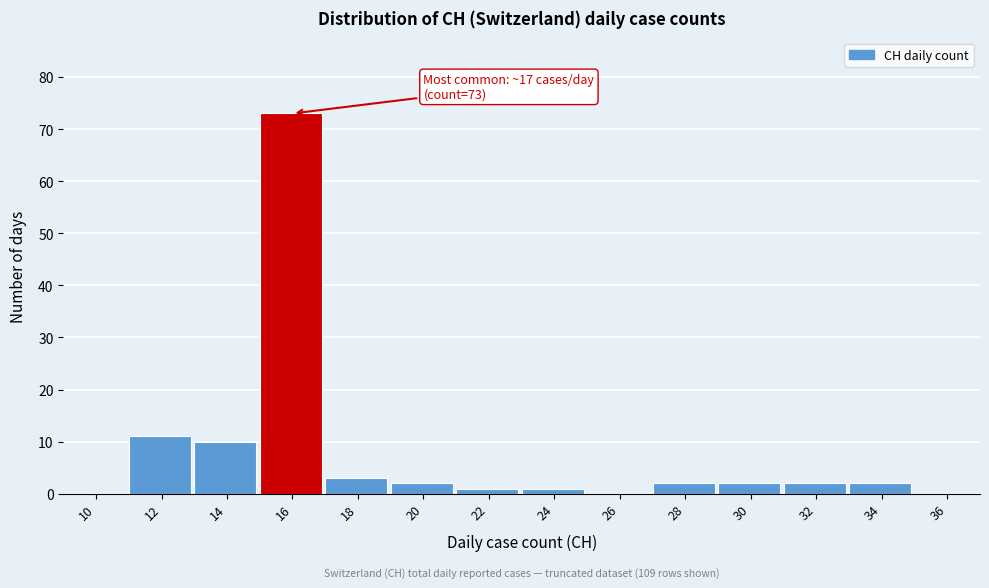

Reading left to right, extract all data points from this chart.

10=0	12=11	14=10	16=73	18=3	20=2	22=1	24=1	26=0	28=2	30=2	32=2	34=2	36=0